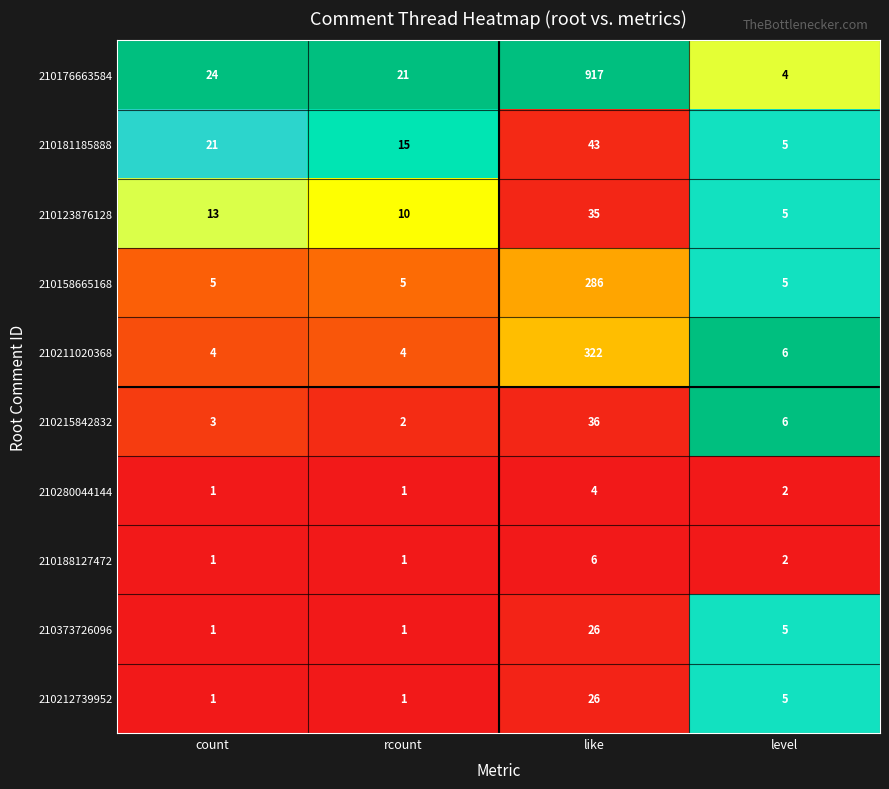

What is the total value across all series at rcount?

61